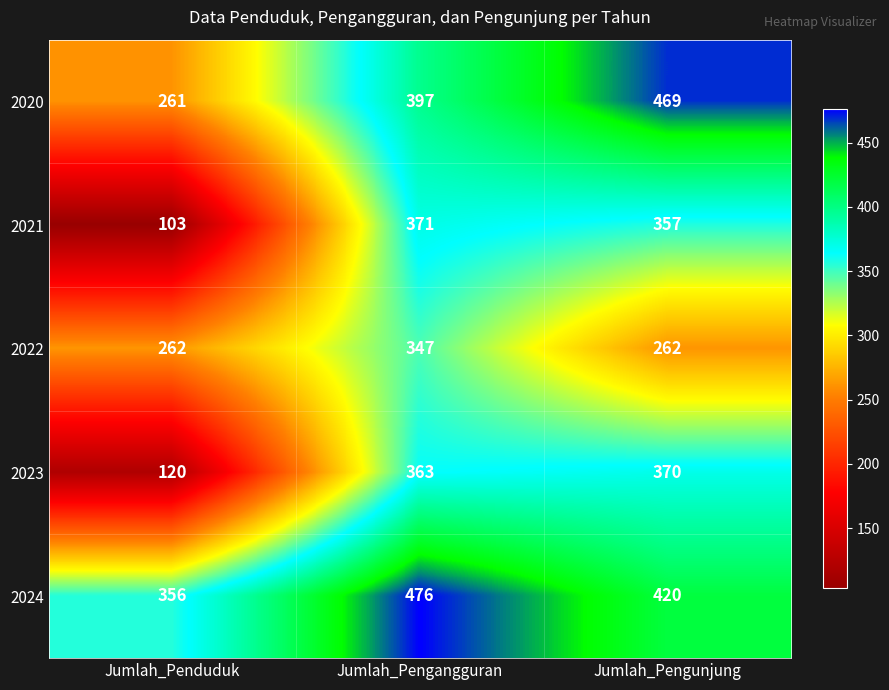

Count the number of data series in this chart.

5